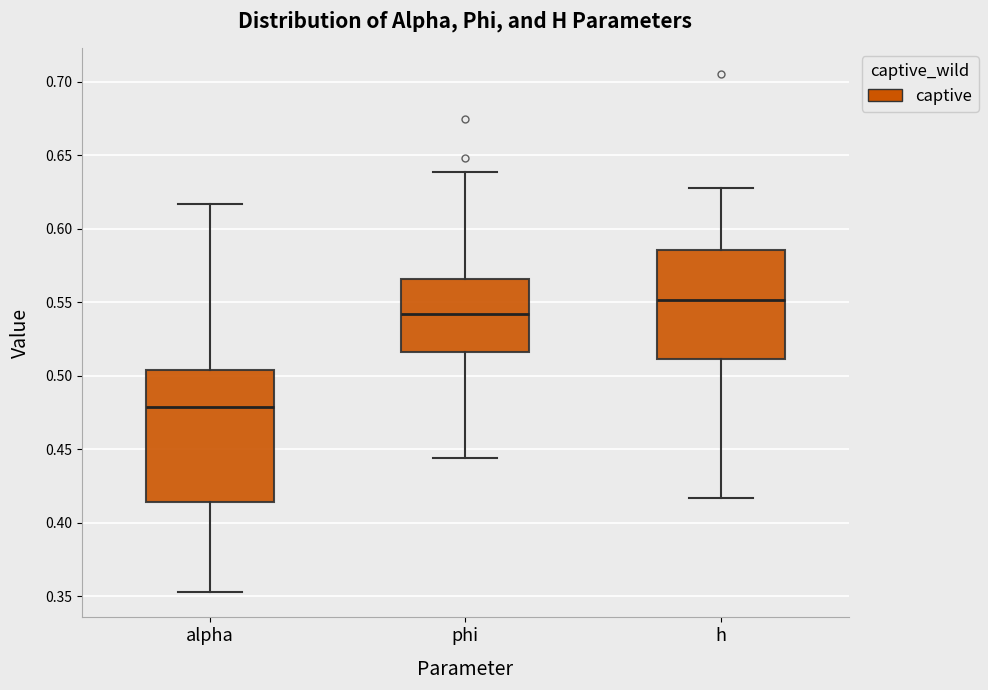

Reading left to right, transcribe this box plot: for each box, give where its median line is, the range the box spans, and where its two whiskers end, as read against the y-axis. The values are not printed on the chart, so give them approximately, as read against the axis.

alpha: median 0.480, box 0.415 to 0.505, whiskers 0.355 to 0.615
phi: median 0.540, box 0.515 to 0.565, whiskers 0.445 to 0.640
h: median 0.550, box 0.510 to 0.585, whiskers 0.415 to 0.630